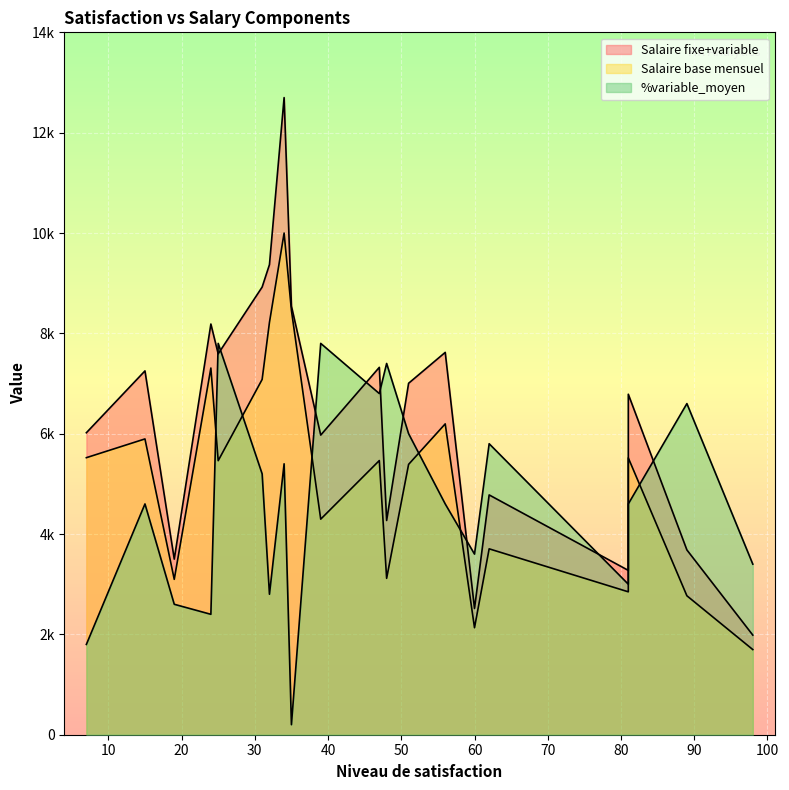

What is the sum of the Salaire fixe+variable values at 25 and 24?

15778.2